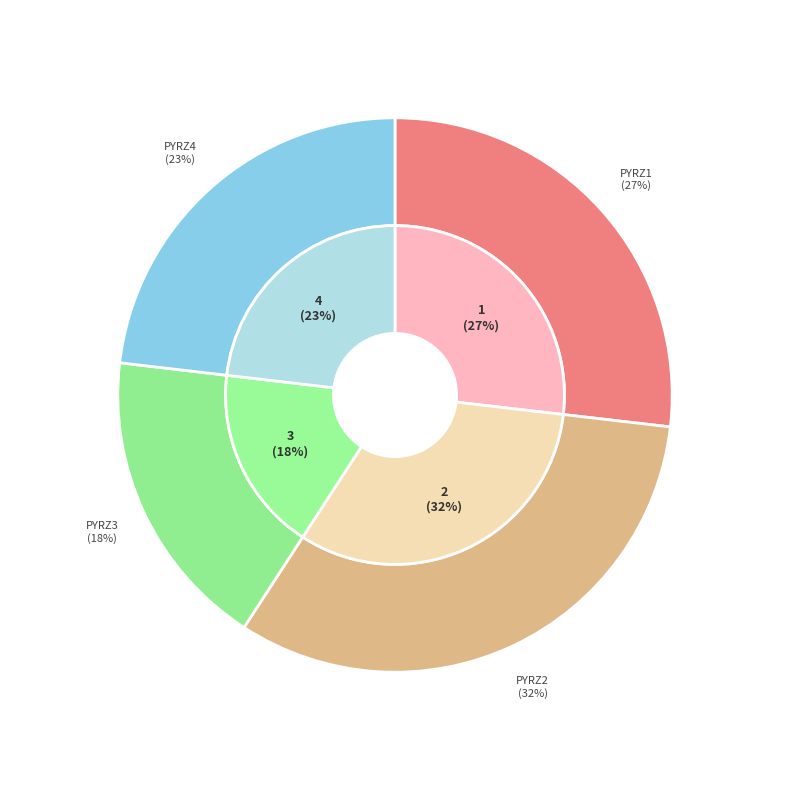

To the nearest percent, what is the combined percentage of pyrz2 and pyrz3?

50%